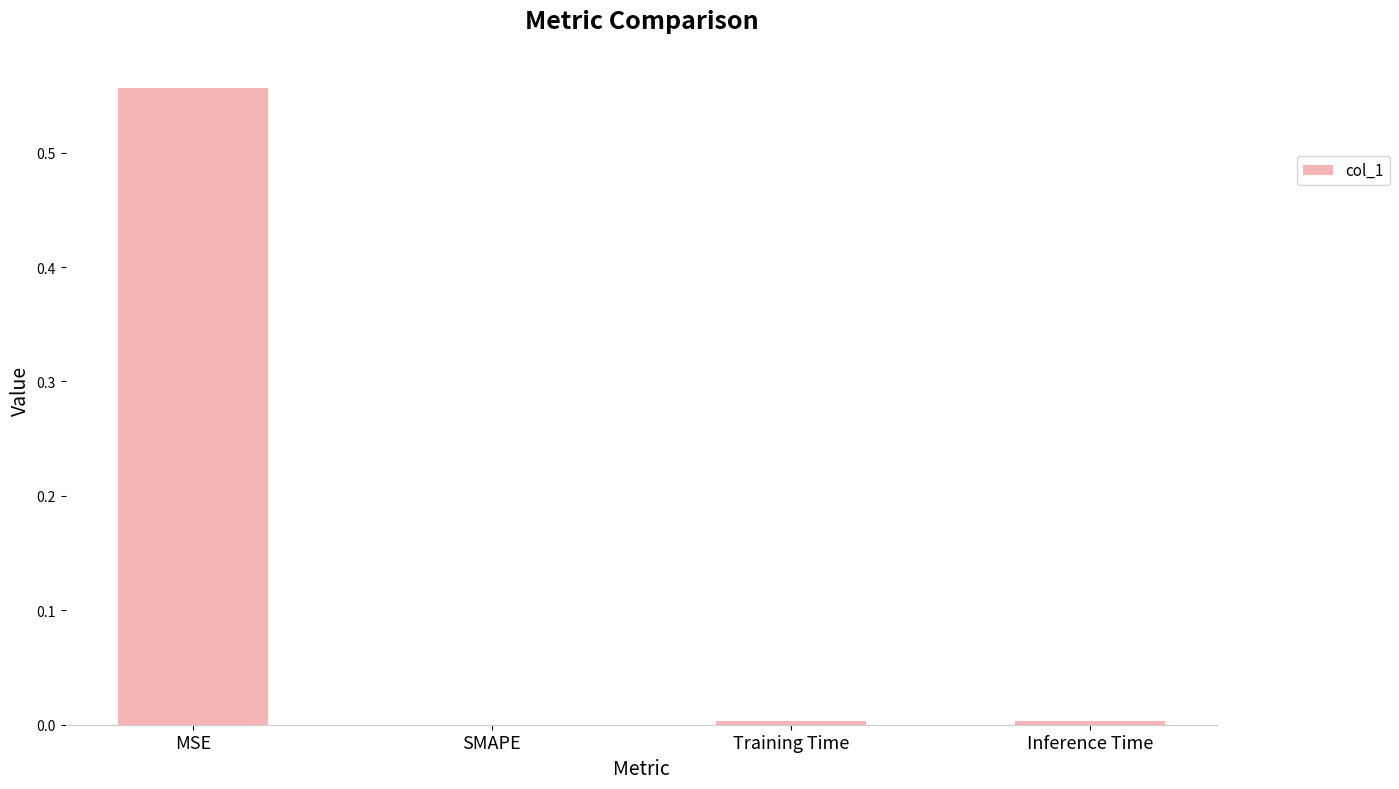

True or false: the data shows 0.8 at MSE.

False